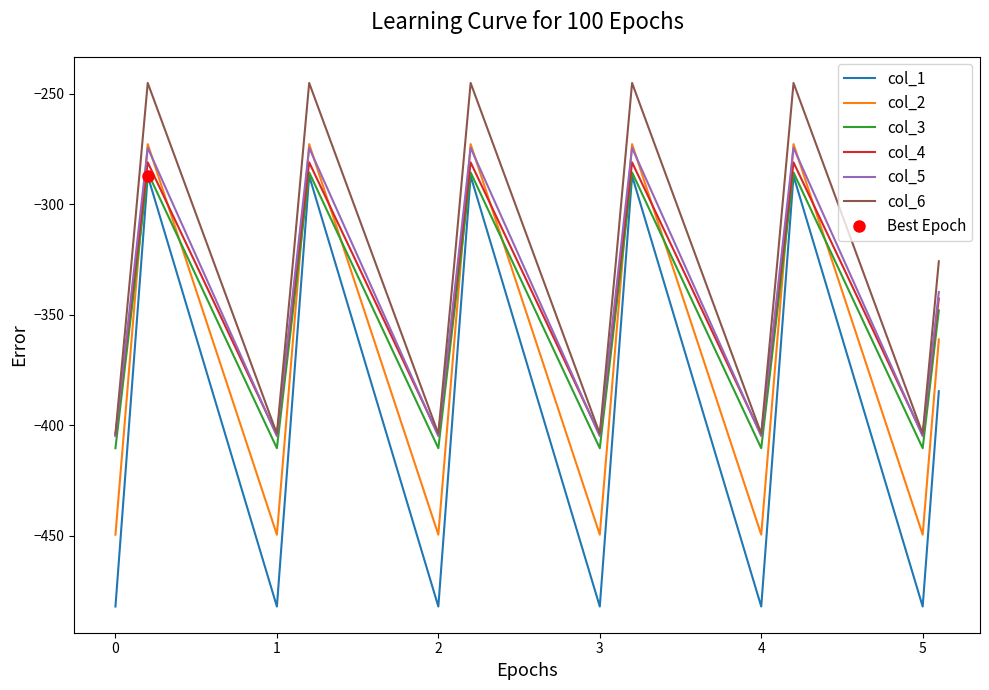

True or false: col_2 and col_1 intersect in this chart.

False